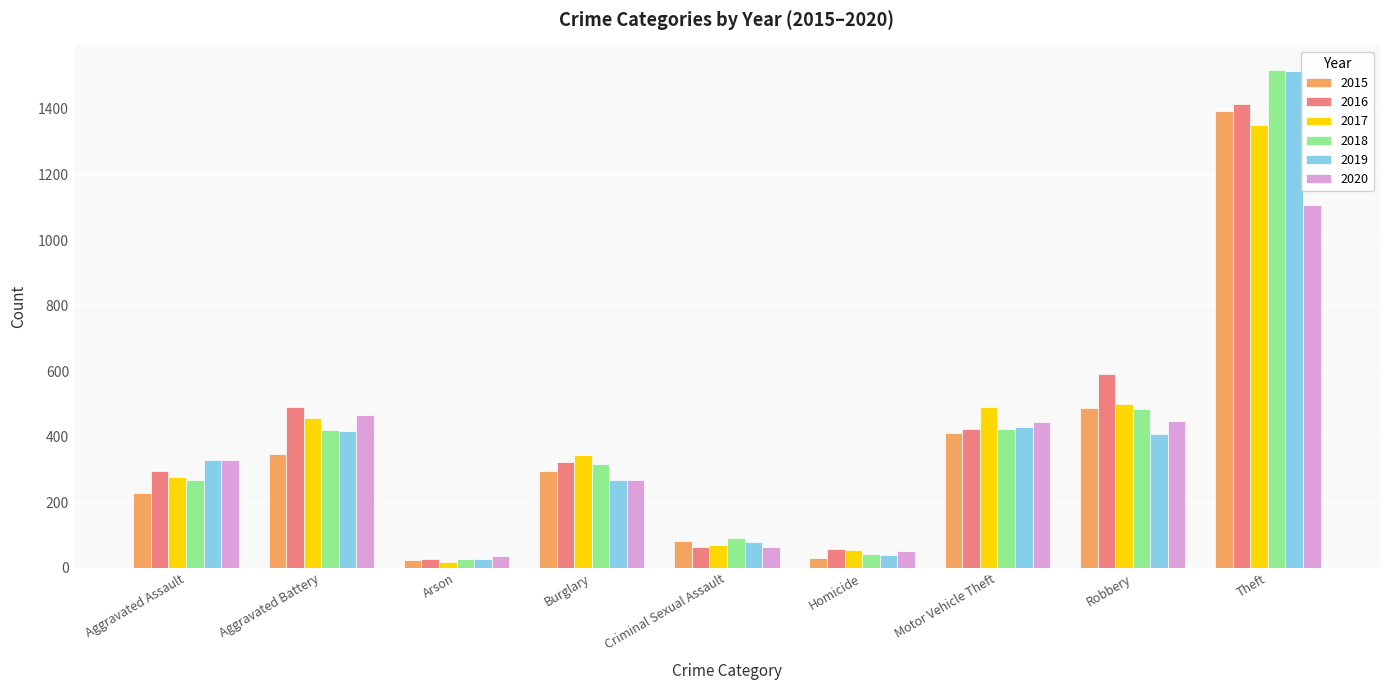

What is the value of the 2016 bar at the 3rd from the left?

26